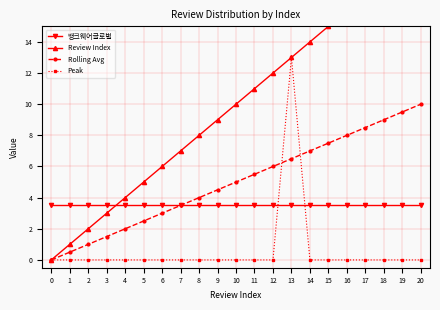

How many intersections are there between Rolling Avg and 뱅크웨어글로벌?

1